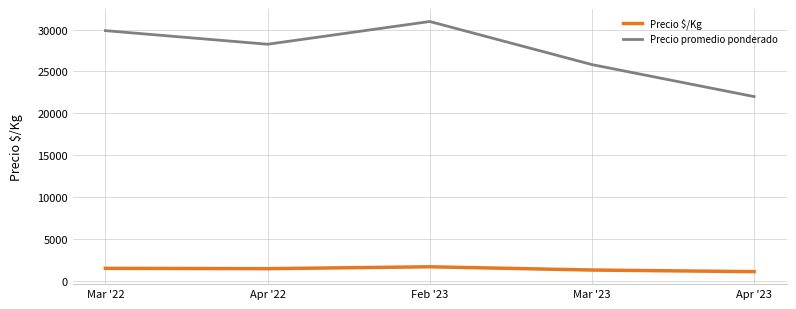

Rank the series by their maximum value, from lowest to highest.

Precio $/Kg, Precio promedio ponderado